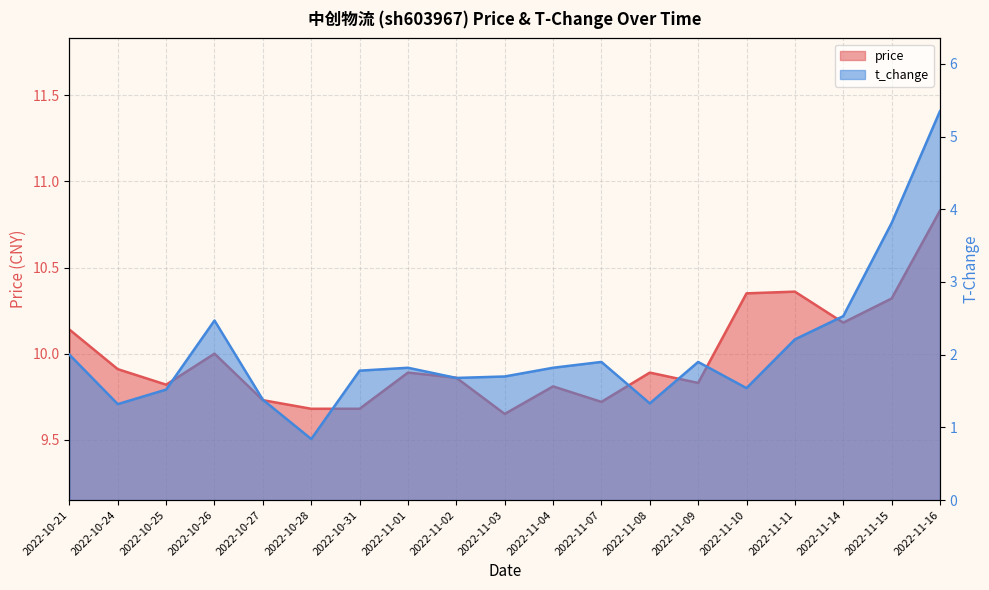

At which label does price reach its minimum?

2022-11-03